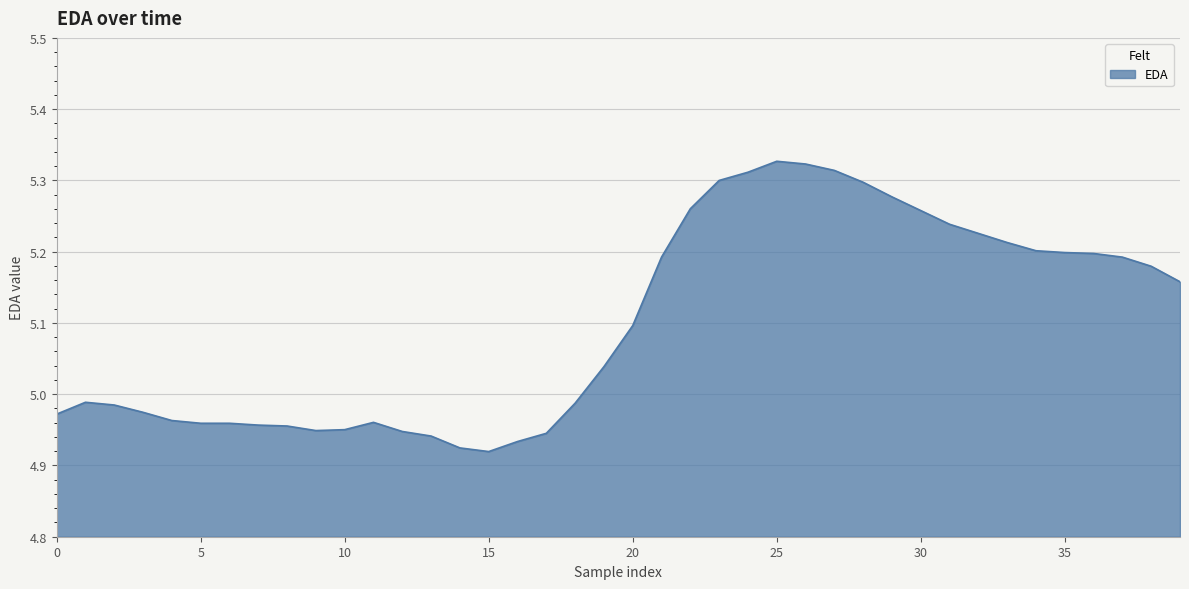

What is the difference between the maximum and minimum values?

0.4